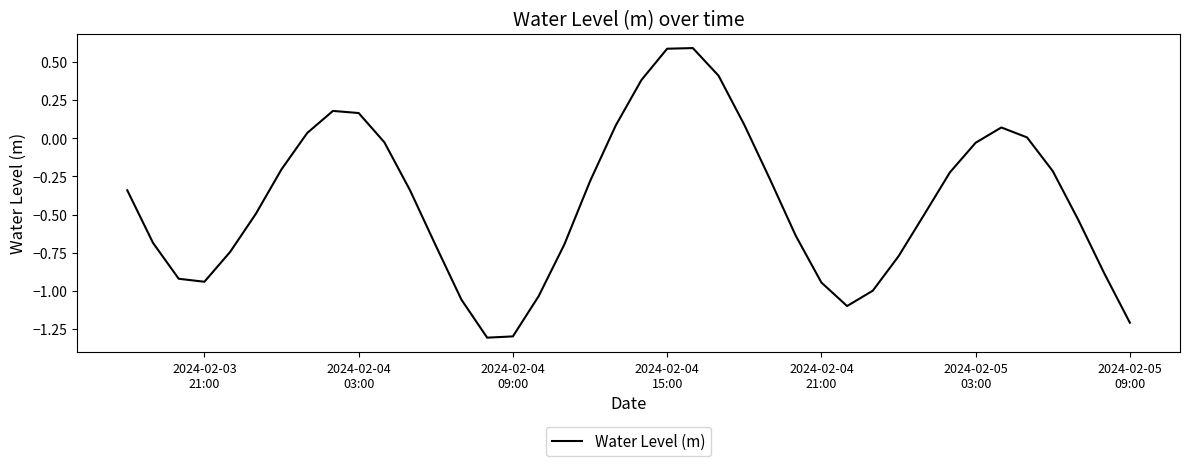

What is the minimum value shown in the chart?

-1.3